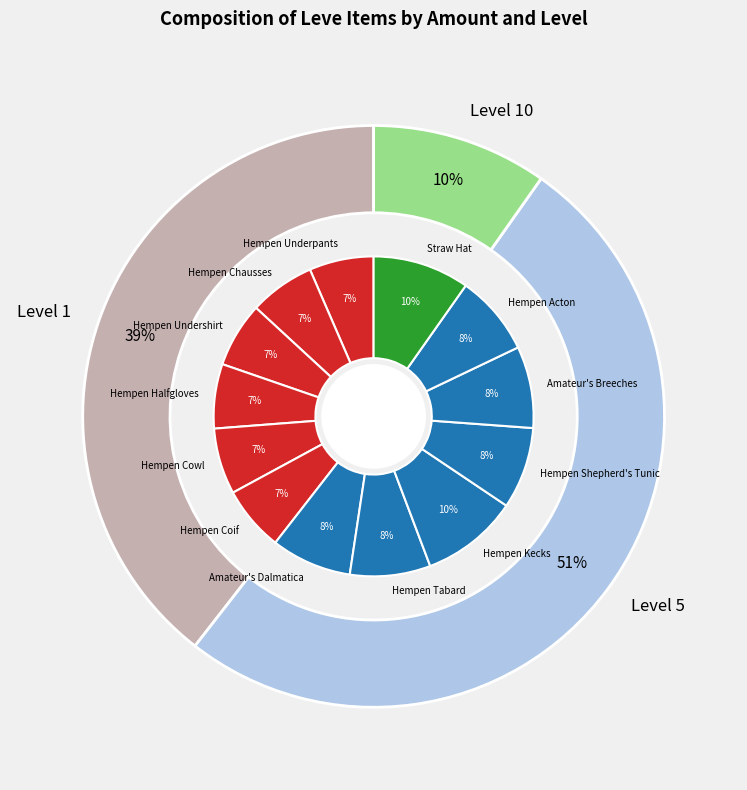

Do Hempen Underpants and Amateur's Dalmatica together represent more than half of the pie?

No